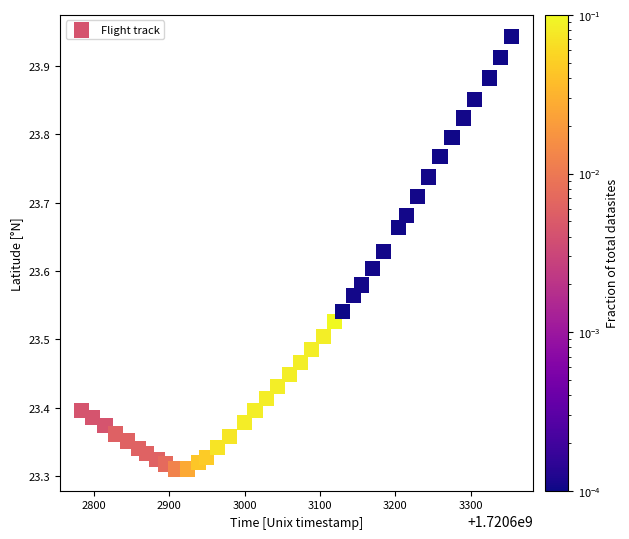

What is the range of X values (max minus min)?

570.0